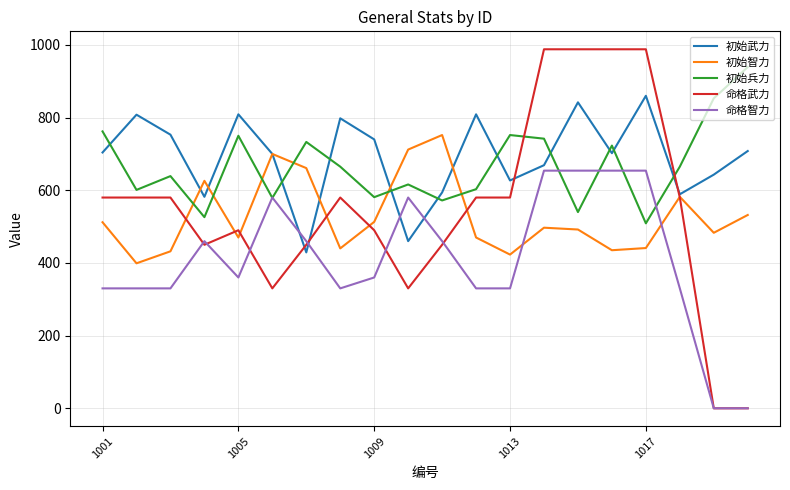

What are all the series names shown in the legend?

初始武力, 初始智力, 初始兵力, 命格武力, 命格智力